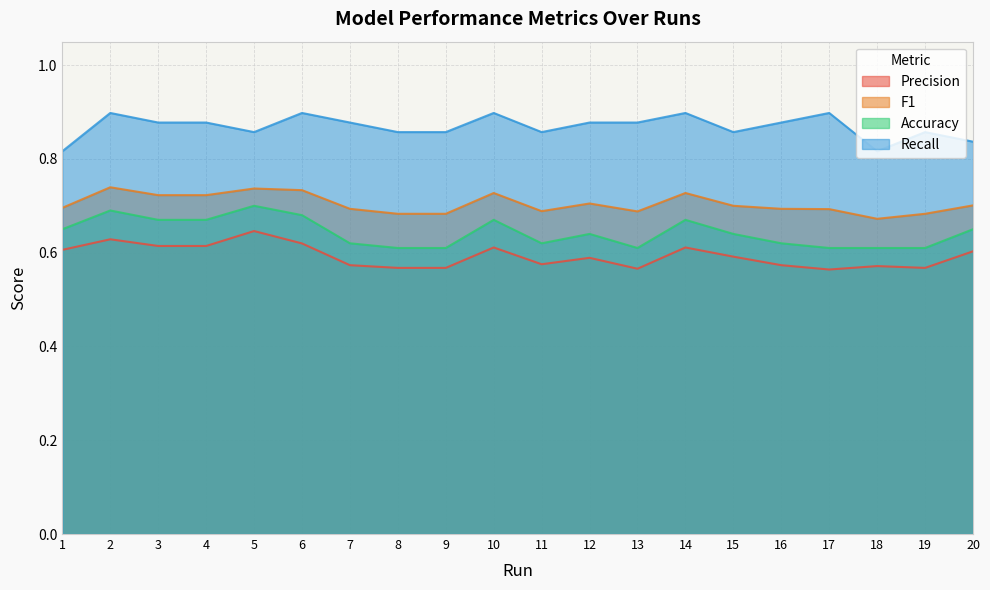

Where is F1 nearest to the value 0?

18